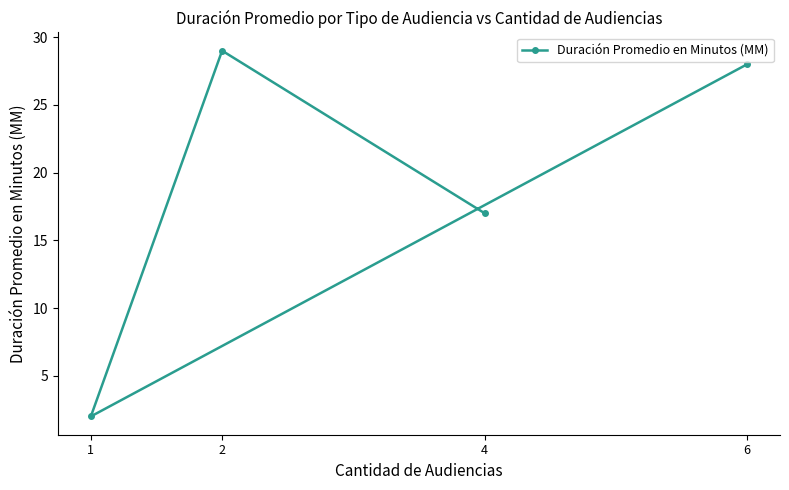

What is the minimum value shown in the chart?

2